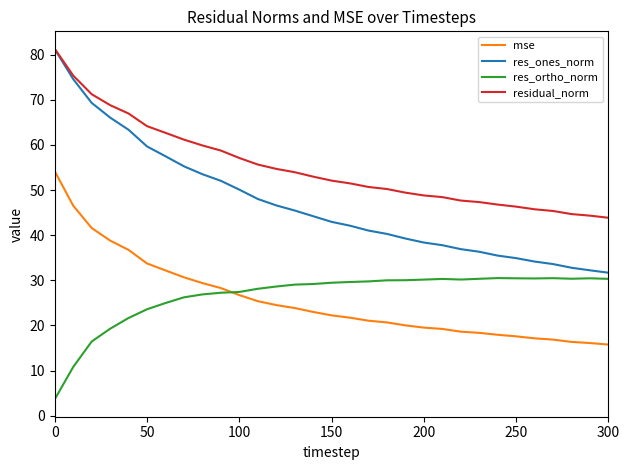

Which series has the widest spread of values?

res_ones_norm